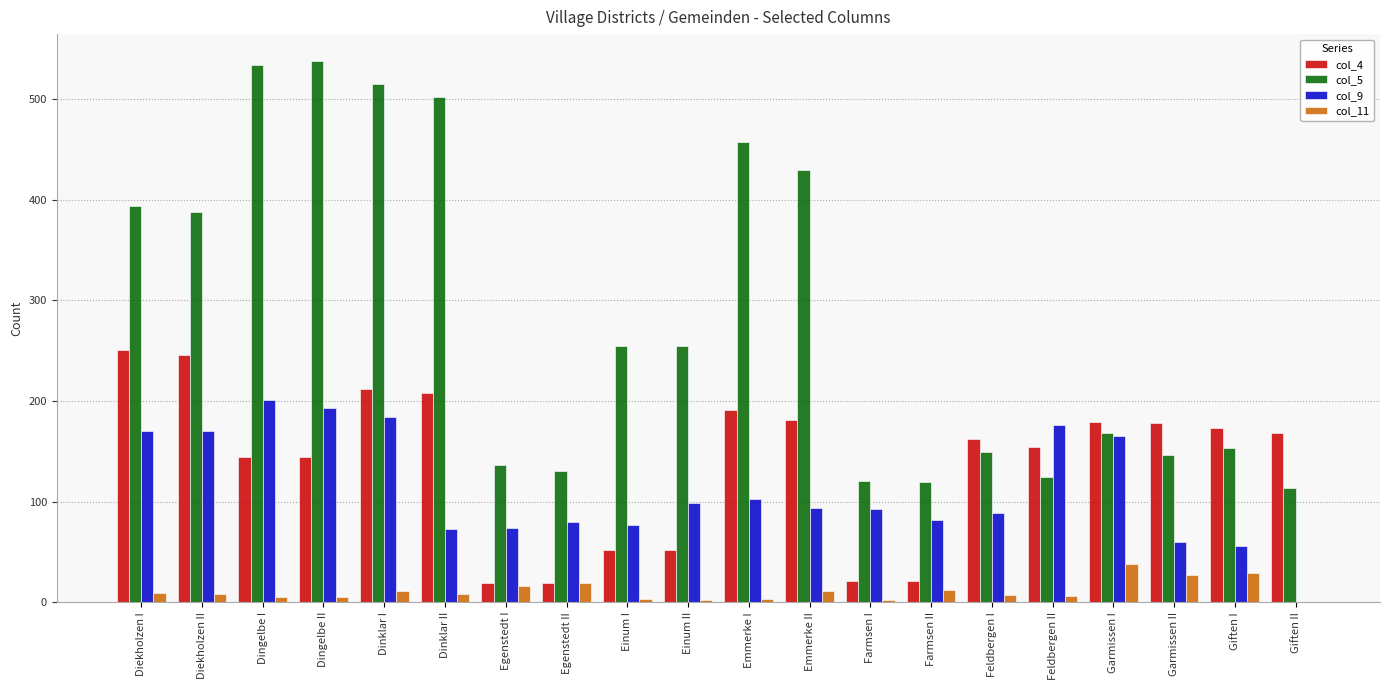

Which series has the largest total across all categories?

col_5